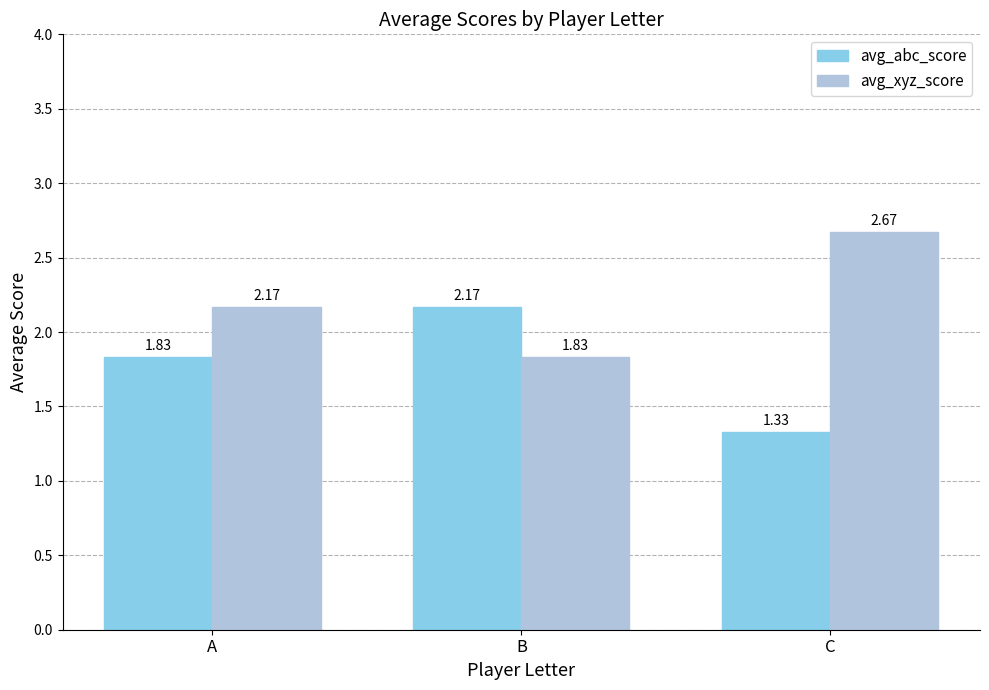

How many bars are there in each group?

2